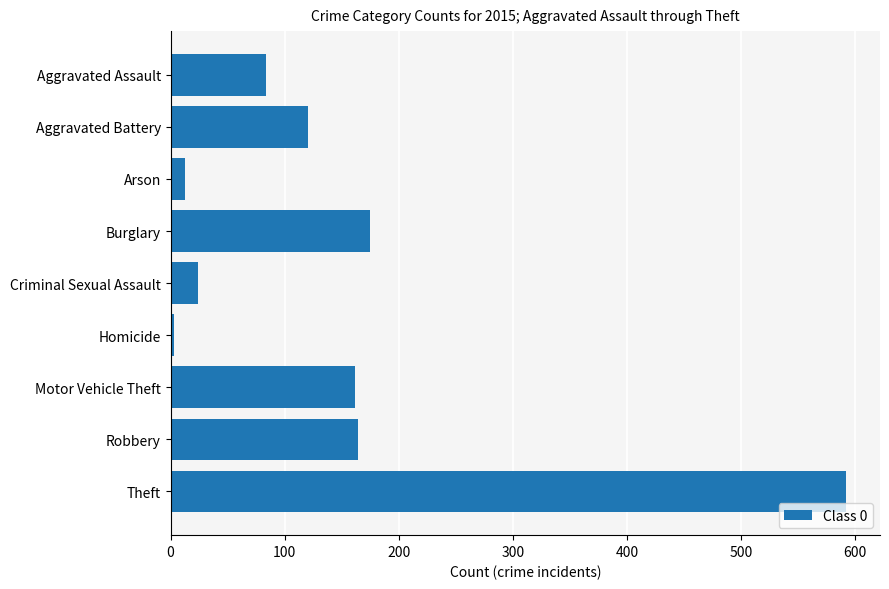

What is the maximum value shown in the chart?

592